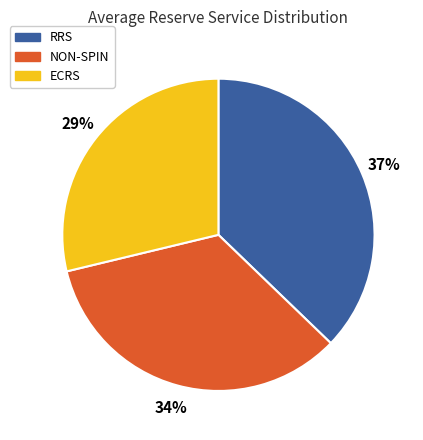

Which has a higher value, ECRS or RRS?

RRS